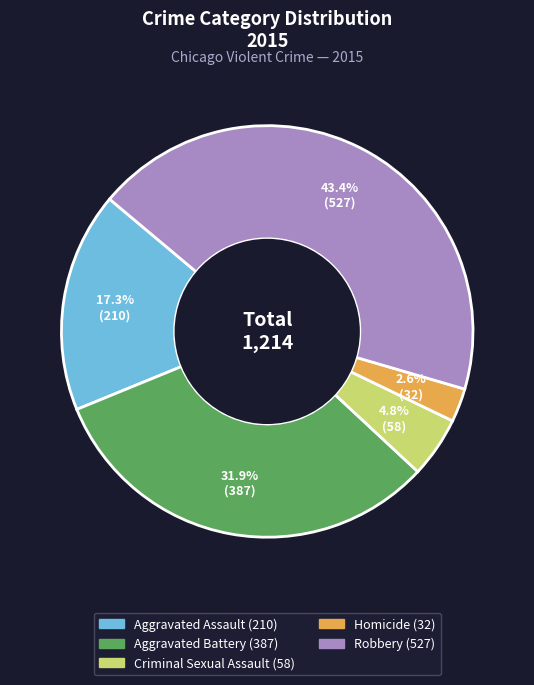

Rank the categories by value from highest to lowest.

Robbery, Aggravated Battery, Aggravated Assault, Criminal Sexual Assault, Homicide